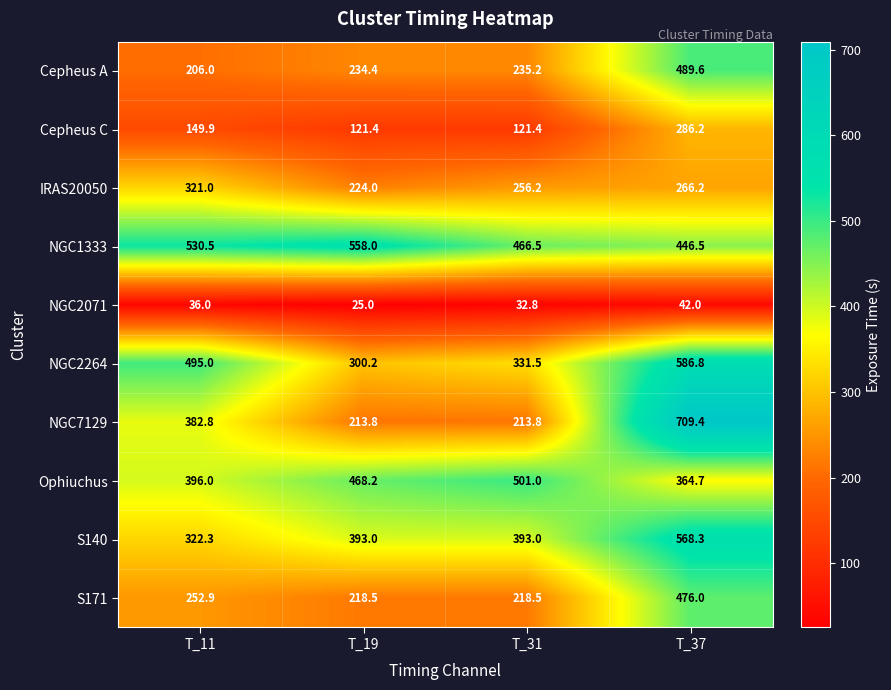

Which label corresponds to the largest value in the chart?

T_37